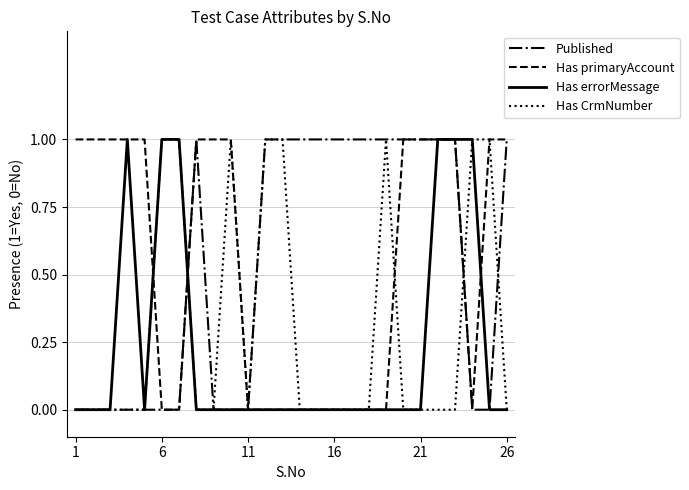

What are all the series names shown in the legend?

Published, Has primaryAccount, Has errorMessage, Has CrmNumber